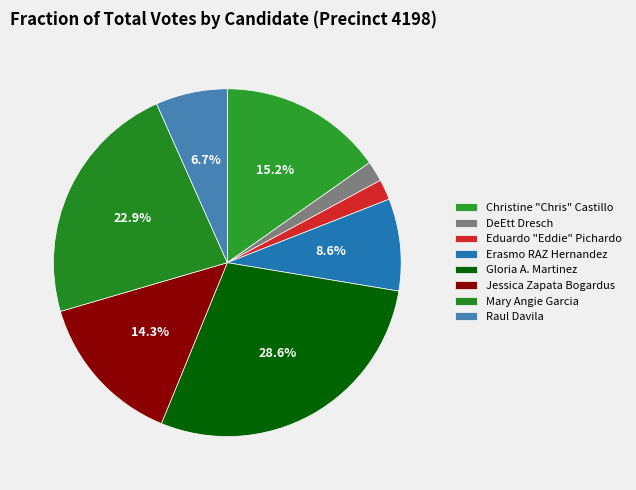

To the nearest percent, what is the average slice percentage?

12%